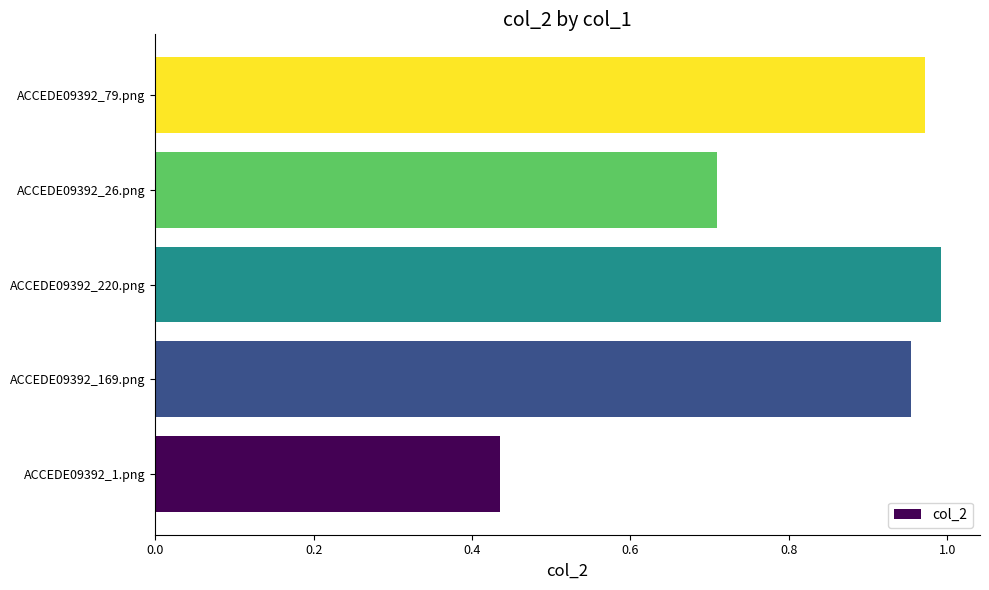

Between ACCEDE09392_26.png and ACCEDE09392_1.png, which is larger?

ACCEDE09392_26.png